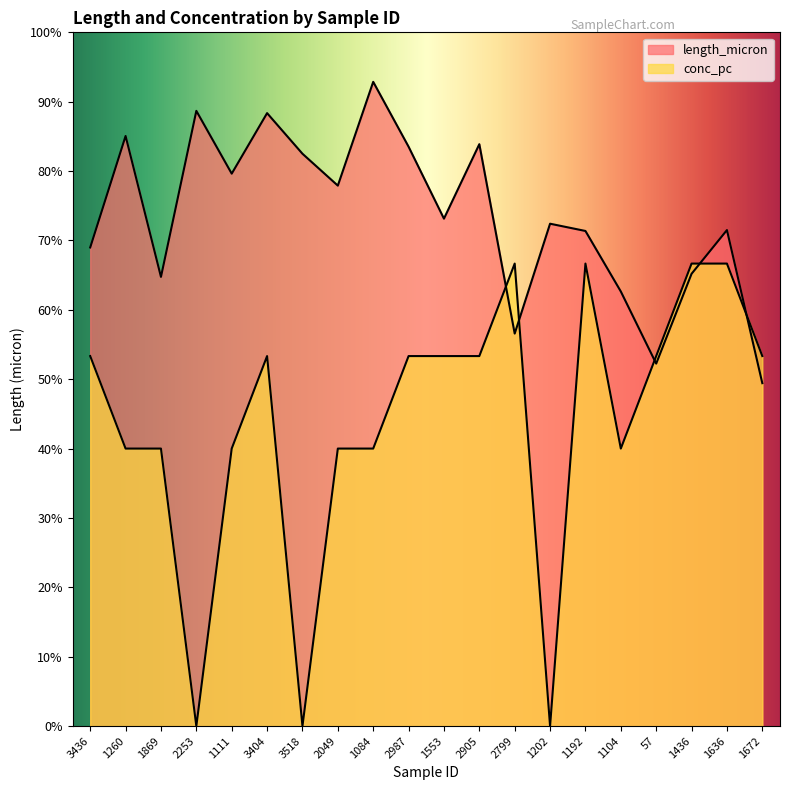

At 2905, list the series in order from smallest to largest.

conc_pc, length_micron